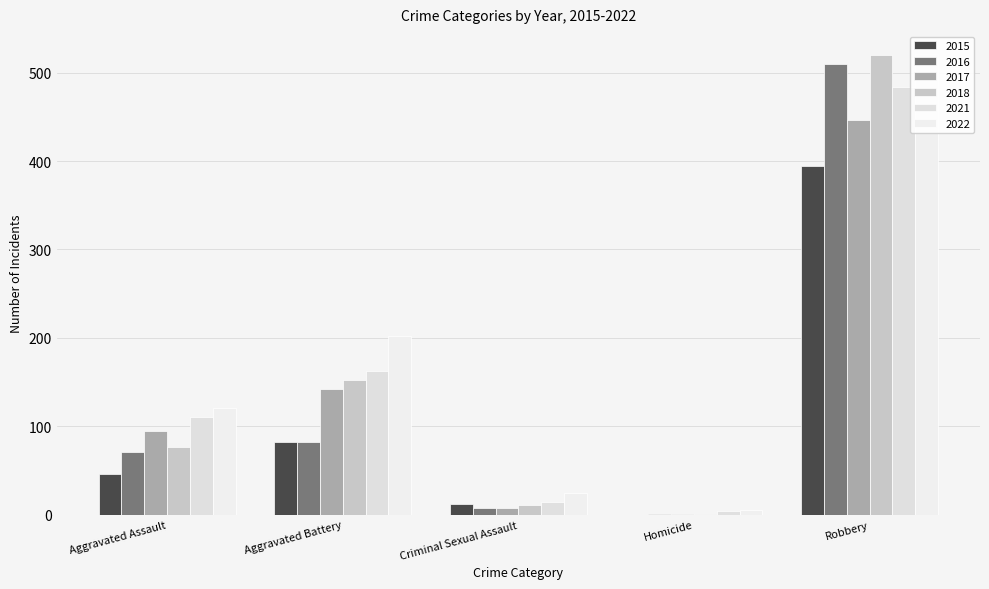

At which category is the sum across all series the highest?

Robbery